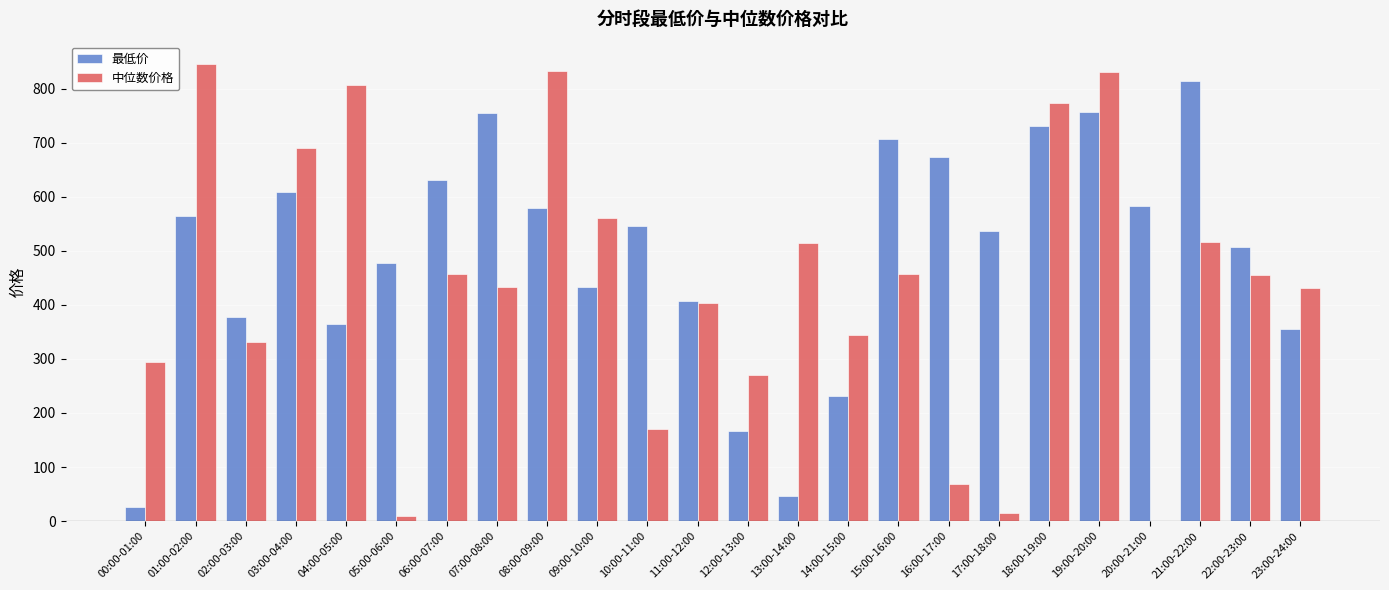

What is the greatest value displayed?

844.5